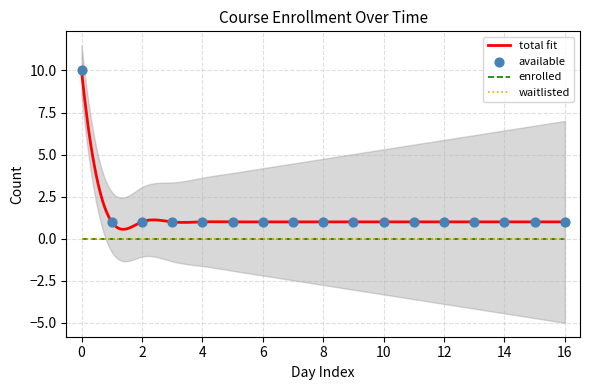

Which series contains the lowest Y value?

enrolled